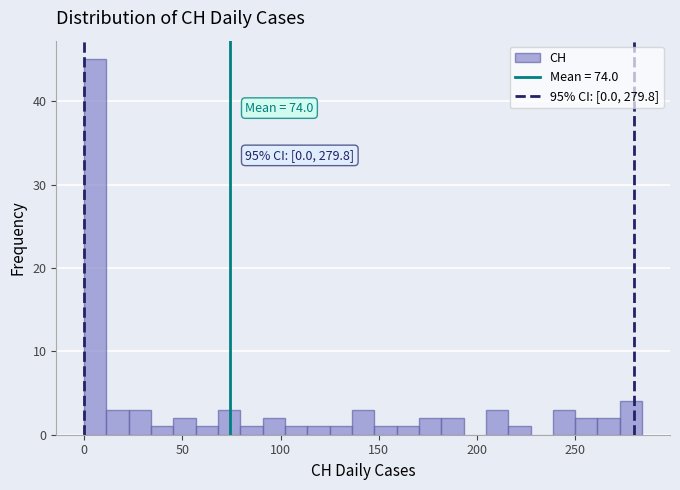

Read against the x-axis, roughly where is the centre of the tallest bar?

5